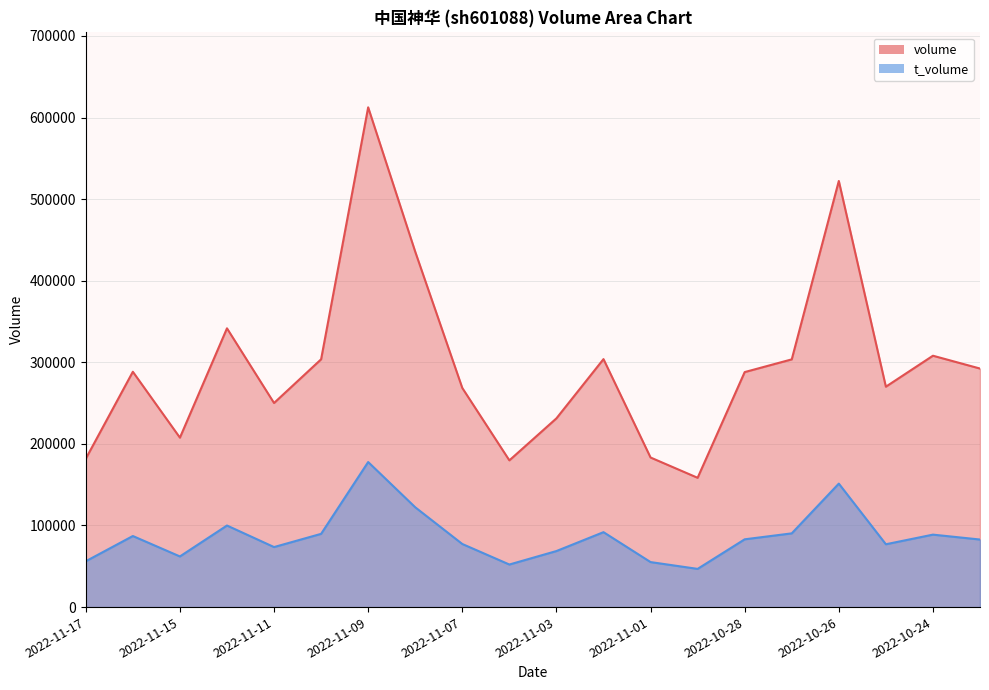

True or false: volume has more than 2 interior local peaks.

True